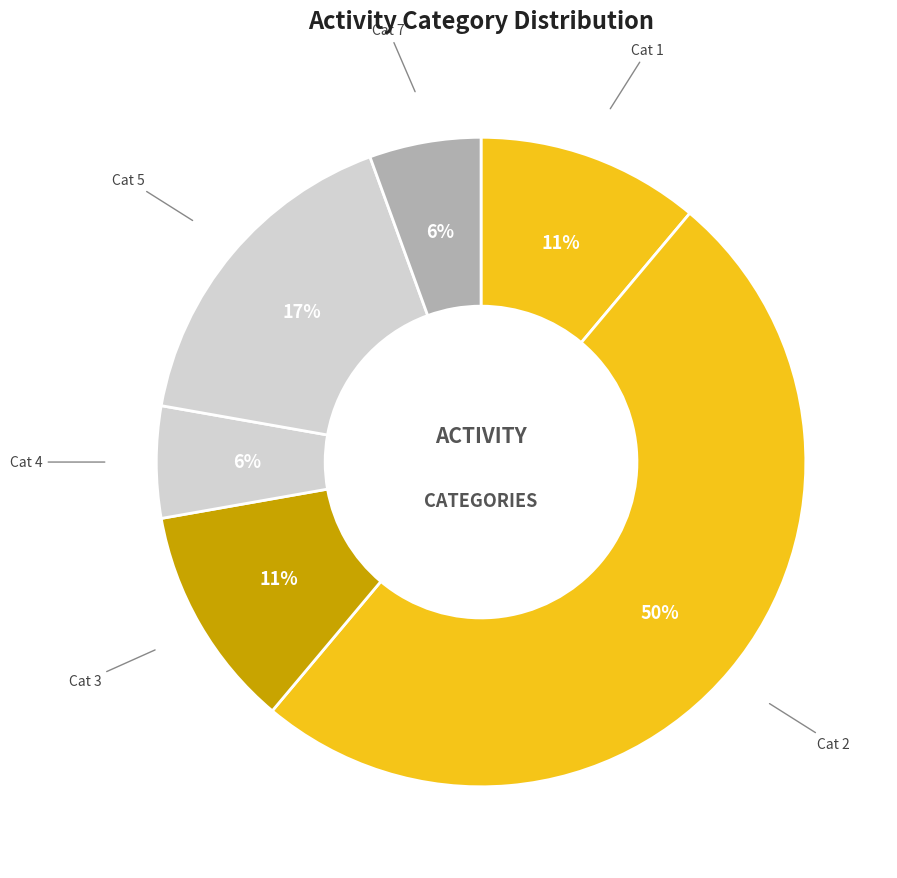

How many slices are in this pie chart?

6